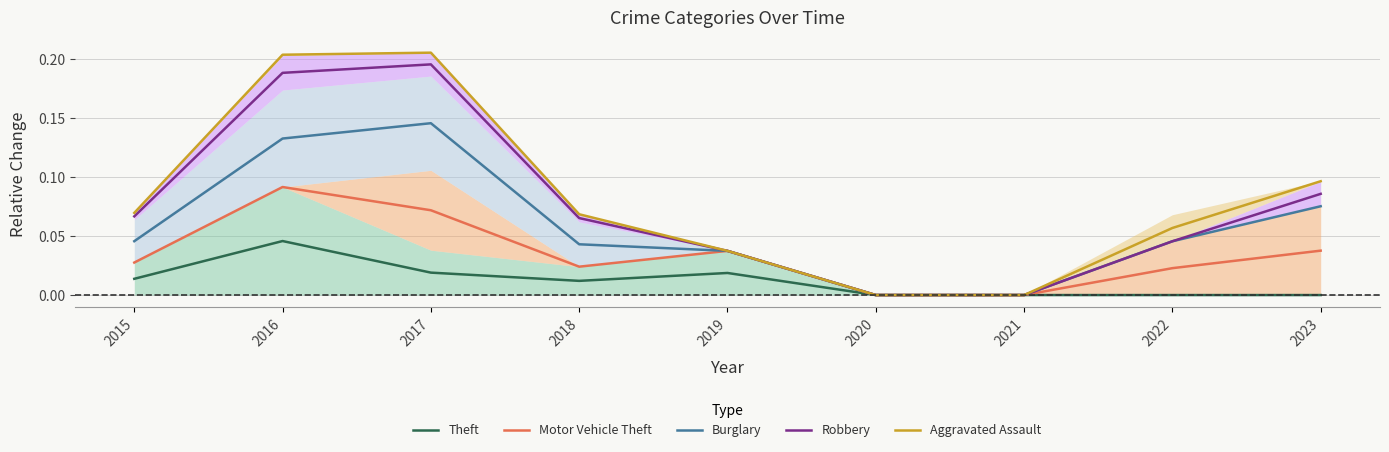

Is the value of Motor Vehicle Theft at 2017 greater than the value of Theft at 2016?

Yes